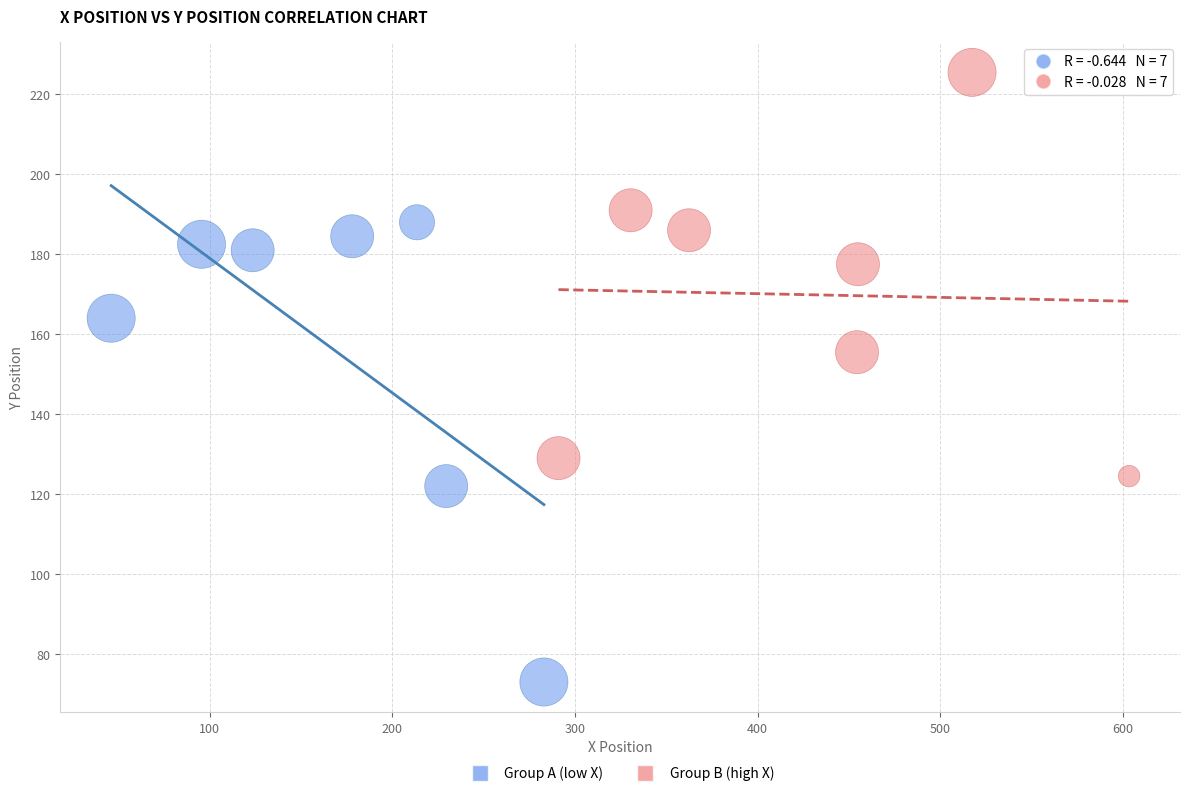

Which series has the largest Y range (max minus min)?

Group A (low X)